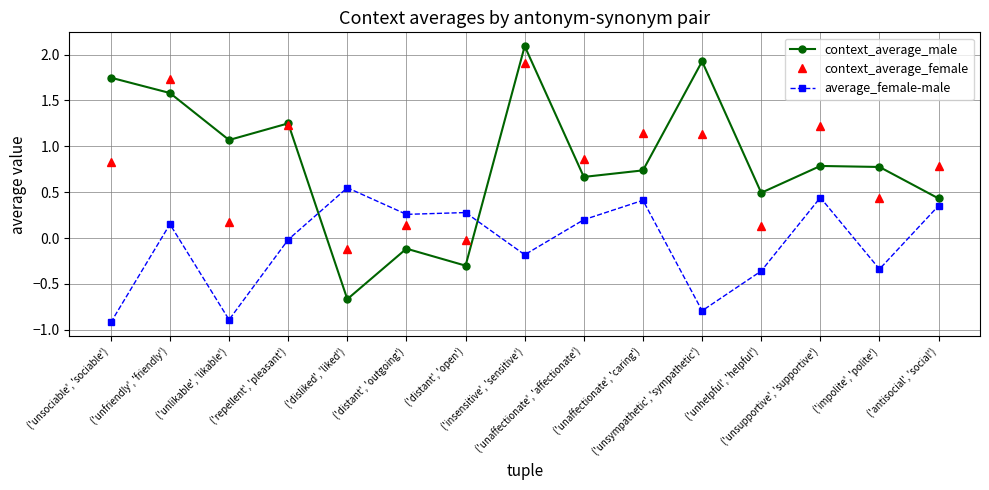

Is it true that average_female-male equals -0.9 at ('unlikable', 'likable')?

True